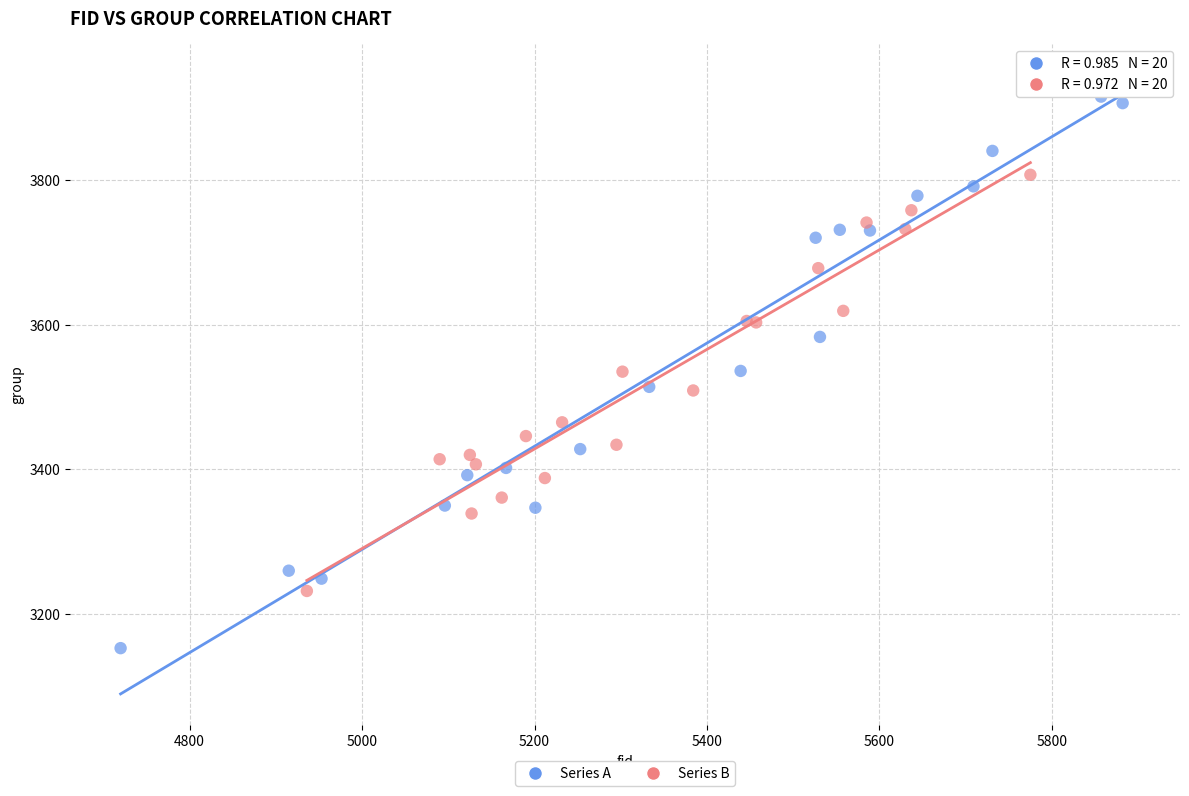

Which series reaches the maximum Y coordinate?

Series A